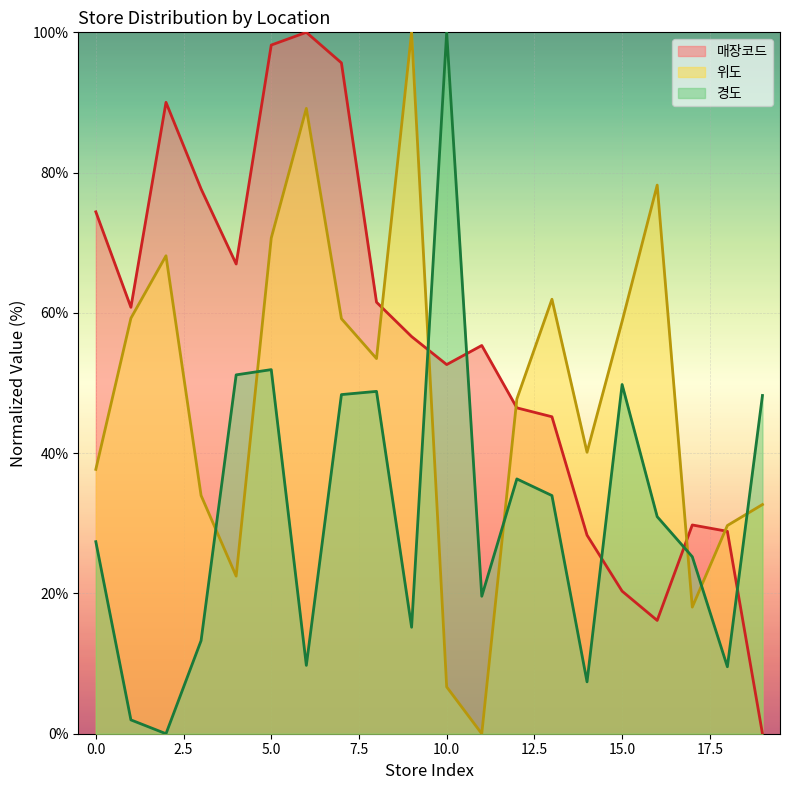

Reading left to right, transcribe all the data shown in this chart.

매장코드: 74.4	60.8	90.0	77.7	67.0	98.2	100.0	95.6	61.5	56.6	52.6	55.4	46.5	45.2	28.3	20.3	16.2	29.8	28.9	0.0
위도: 37.7	59.2	68.1	34.0	22.5	70.7	89.2	59.2	53.5	100.0	6.7	0.0	47.7	61.9	40.1	58.8	78.2	18.1	29.7	32.7
경도: 27.4	2.0	0.0	13.3	51.2	51.9	9.7	48.4	48.8	15.2	100.0	19.6	36.3	34.0	7.4	49.8	30.9	25.2	9.5	48.2